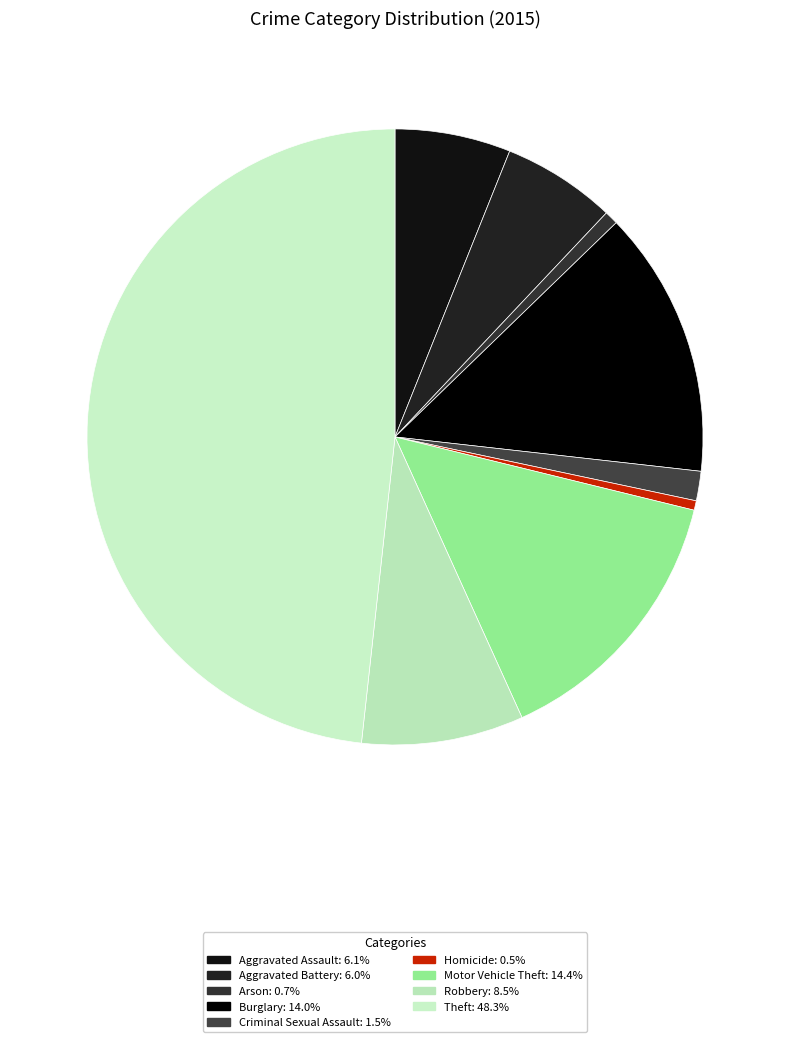

Count the number of slices in the pie.

9